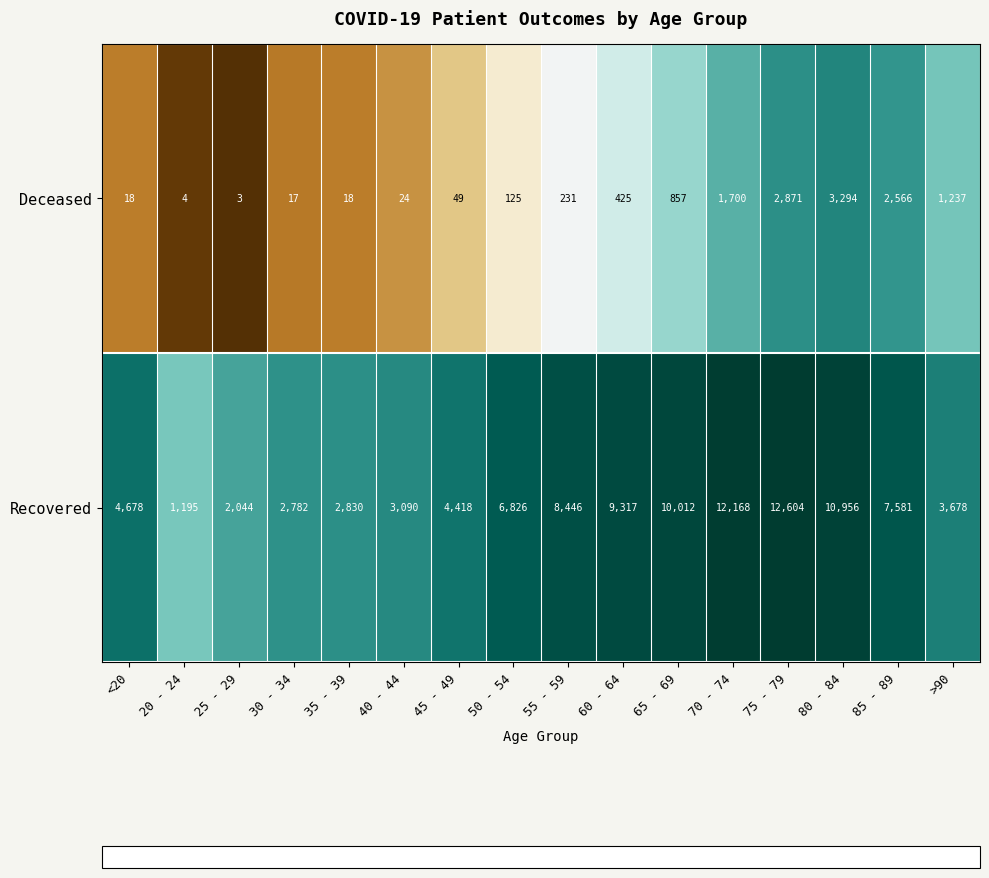

At 25 - 29, list the series in order from largest to smallest.

Recovered, Deceased